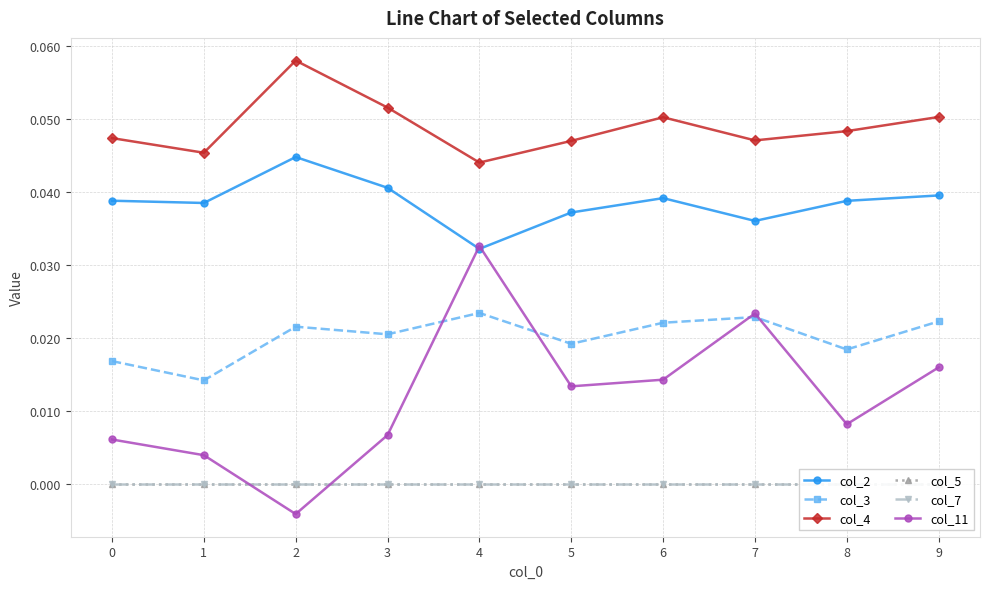

True or false: col_7 and col_4 intersect in this chart.

False